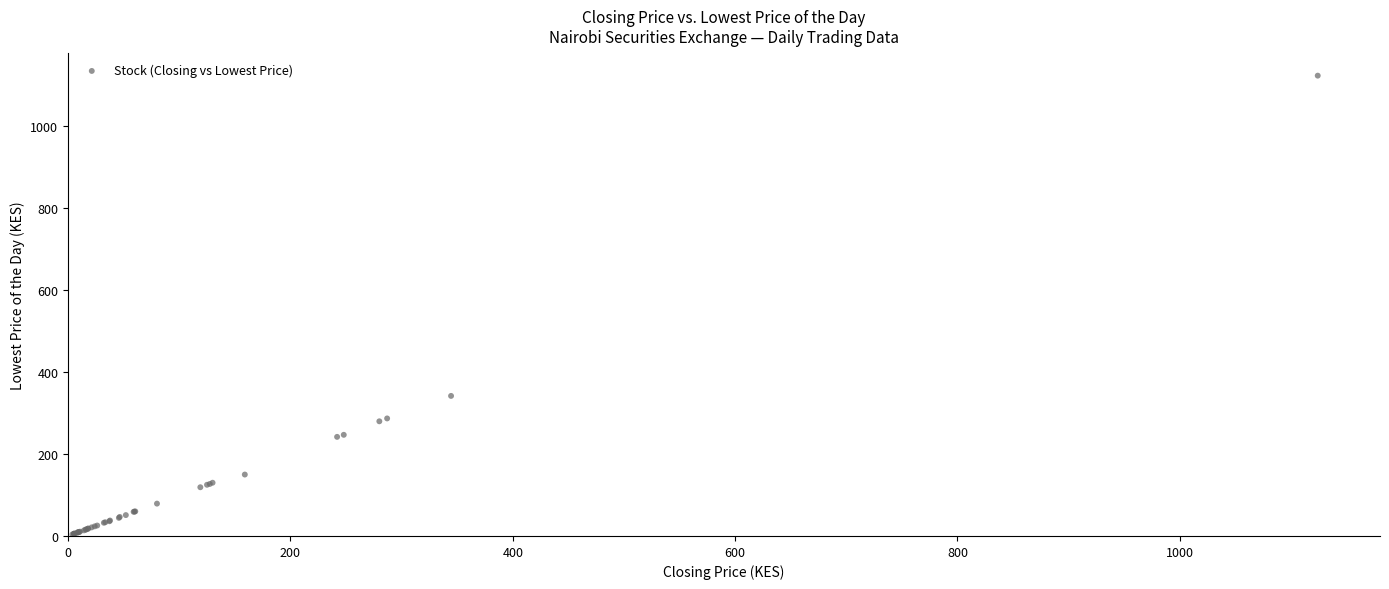

What Y value in the scatter plot is closest to 563?

342.0